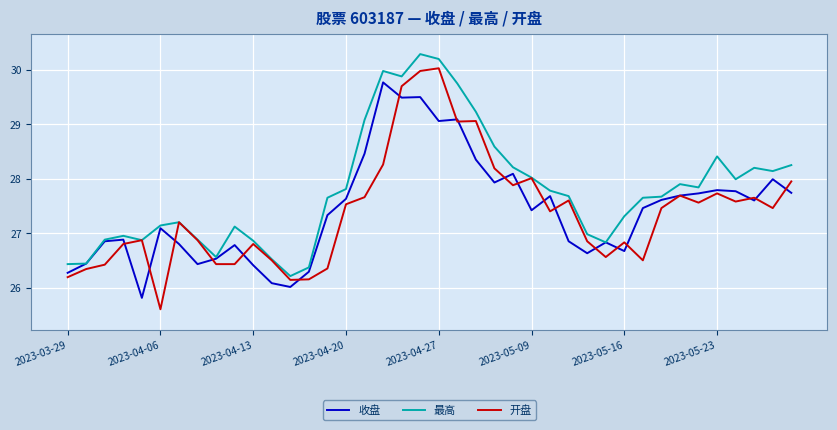

Which series has the widest spread of values?

开盘